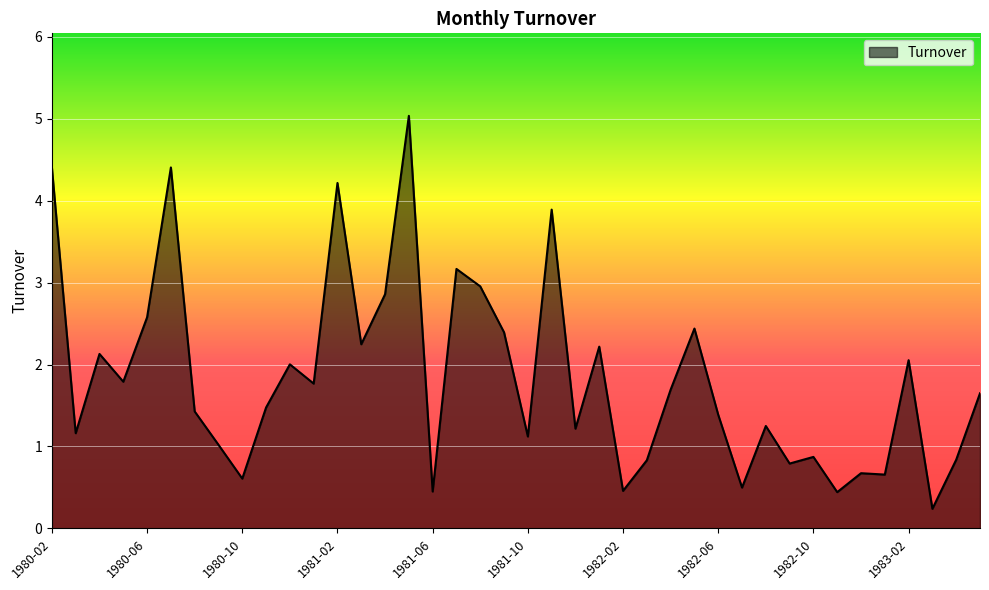

What is the maximum value shown in the chart?

5.0